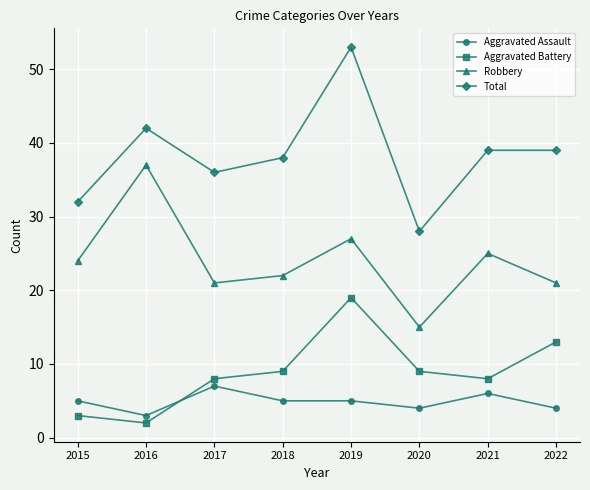

Which category has the lowest value in the Total series?

2020